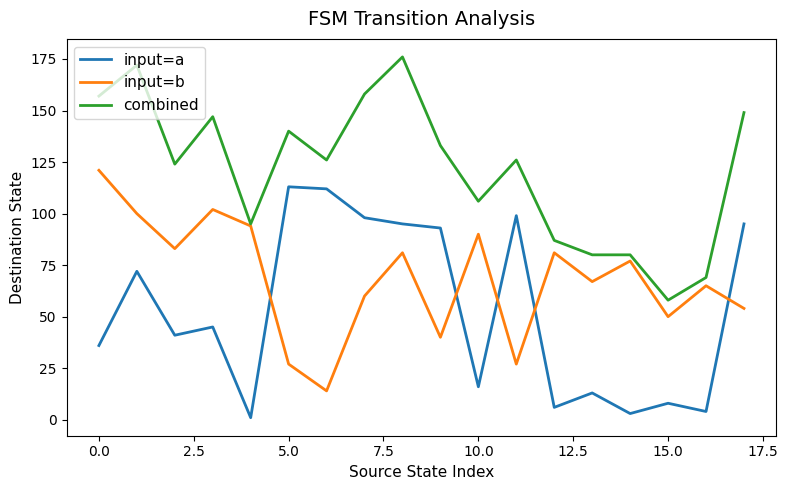

Which series has the largest total across all categories?

combined